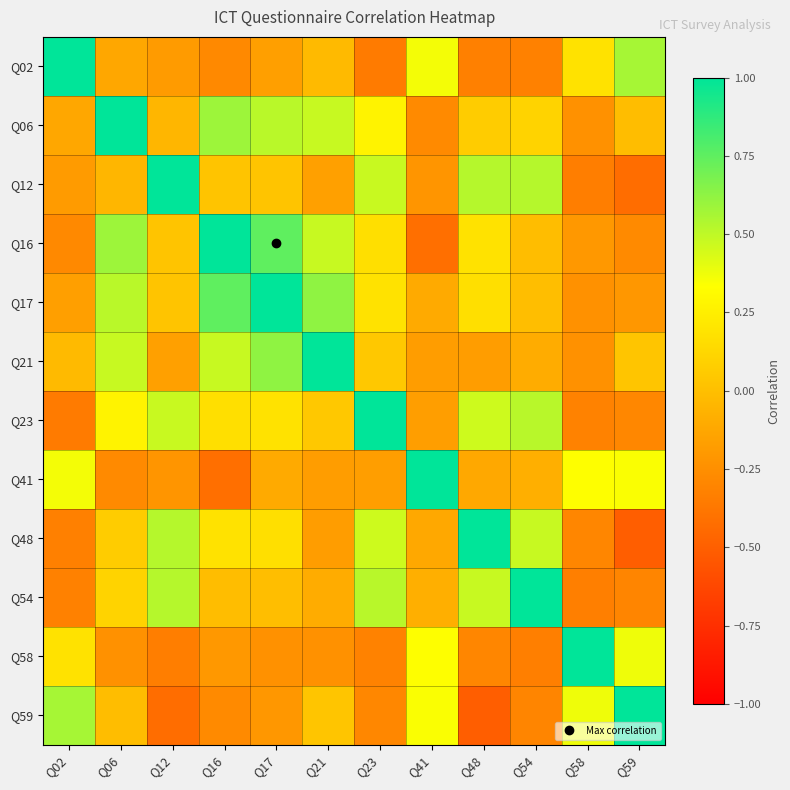

At how many categories does at least one series exceed 0?

12